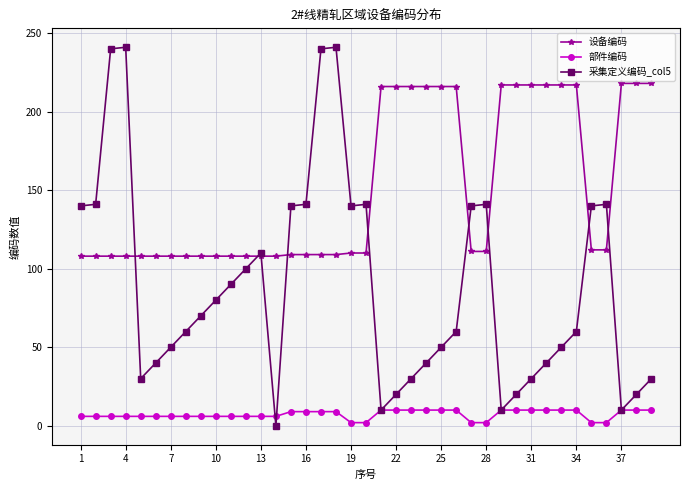

What is the difference between the maximum and minimum values in the 采集定义编码_col5 series?

241